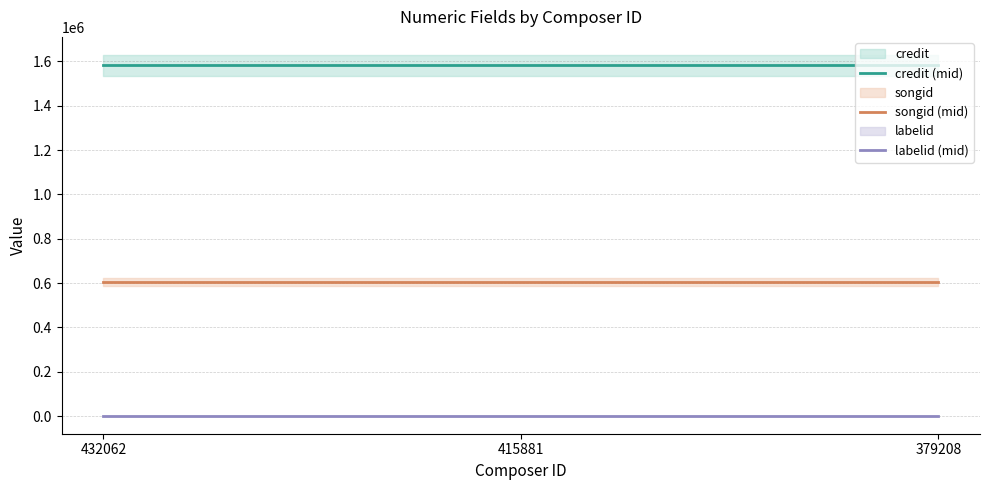

Which label corresponds to the smallest value in the chart?

432062